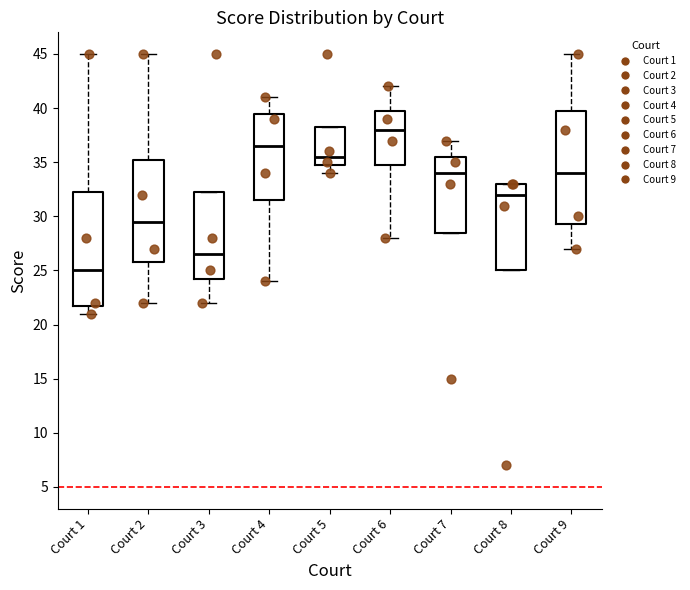

Reading left to right, read every box against the y-axis: the position of its median line, the range the box covers, and the ends of its whiskers. The values are not printed on the chart, so give them approximately, as read against the axis.

Court 1: median 25.0, box 22.0 to 32.5, whiskers 21.0 to 45.0
Court 2: median 29.5, box 26.0 to 35.5, whiskers 22.0 to 45.0
Court 3: median 26.5, box 24.5 to 32.5, whiskers 22.0 to 32.5
Court 4: median 36.5, box 31.5 to 39.5, whiskers 24.0 to 41.0
Court 5: median 35.5, box 35.0 to 38.5, whiskers 34.0 to 38.5
Court 6: median 38.0, box 35.0 to 40.0, whiskers 28.0 to 42.0
Court 7: median 34.0, box 28.5 to 35.5, whiskers 28.5 to 37.0
Court 8: median 32.0, box 25.0 to 33.0, whiskers 25.0 to 33.0
Court 9: median 34.0, box 29.5 to 40.0, whiskers 27.0 to 45.0